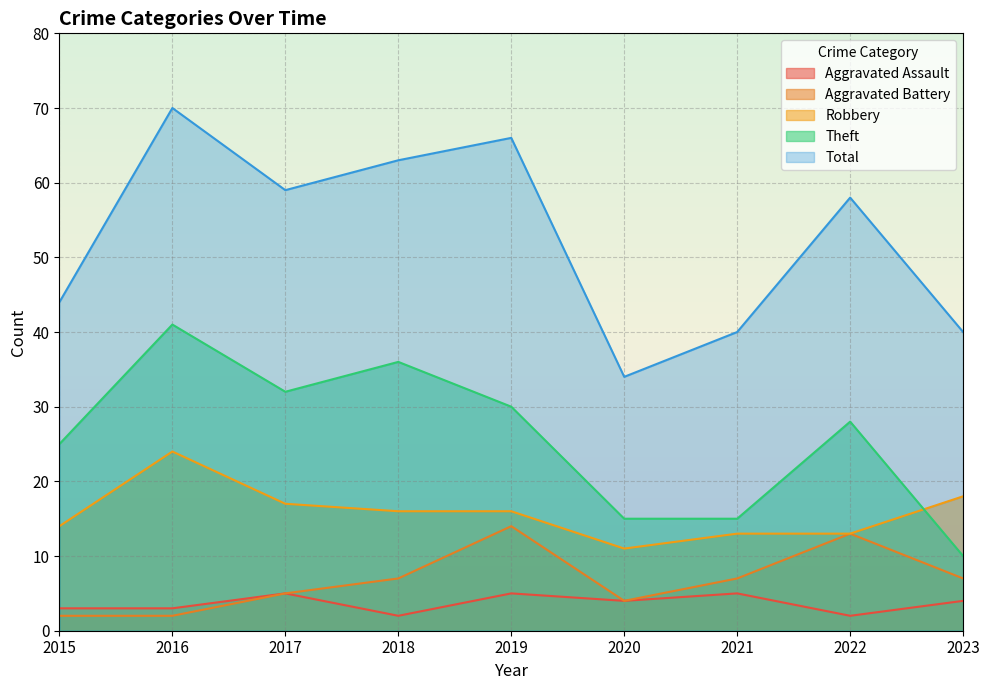

What is the lowest value of the Aggravated Assault series?

2